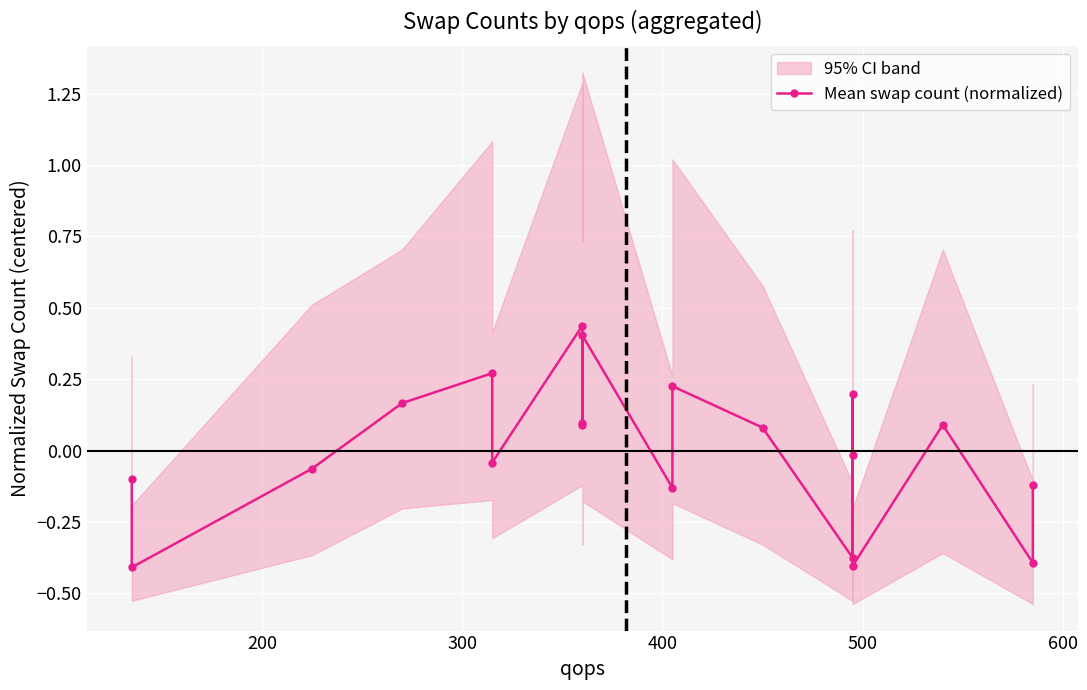

How many points are lower than both their immediate neighbors (excluding endpoints)?

7